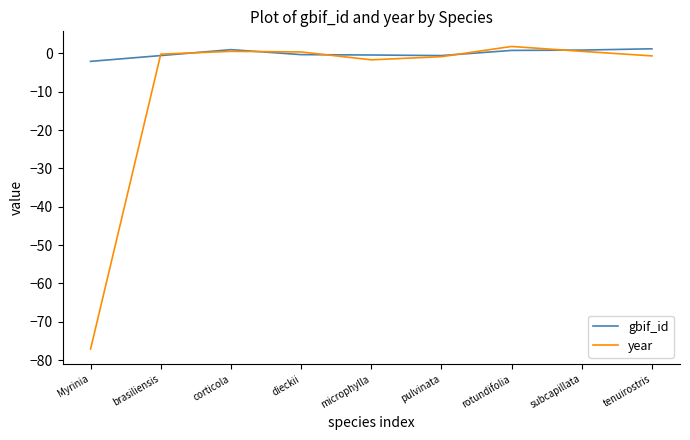

The year series shows -106.0 at Myrinia. True or false?

False